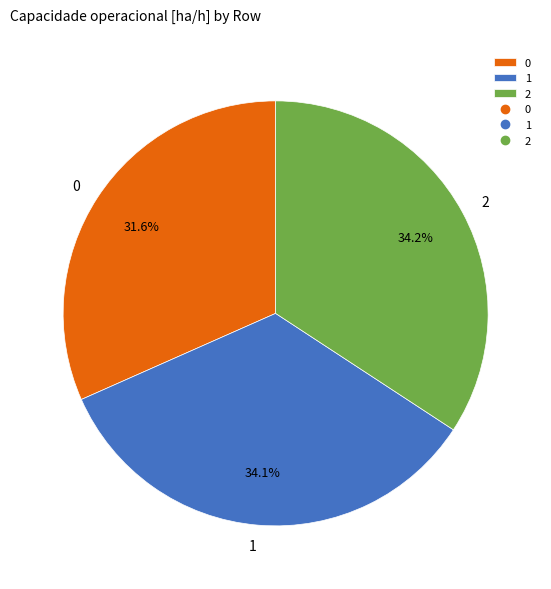

What percentage is the 2 slice, to the nearest percent?

34%